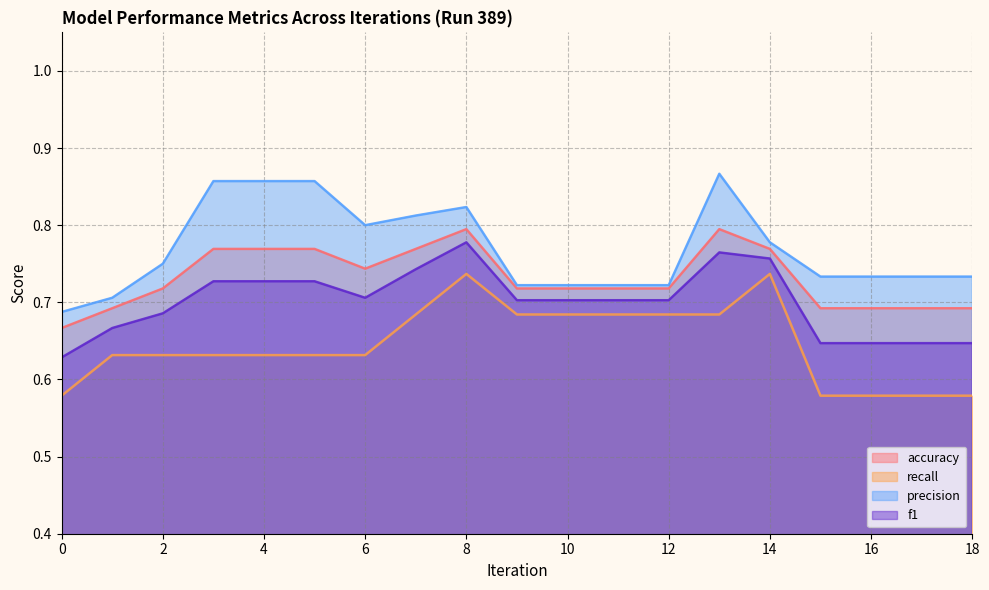

What is the sum of the f1 values at 16 and 0?

1.3